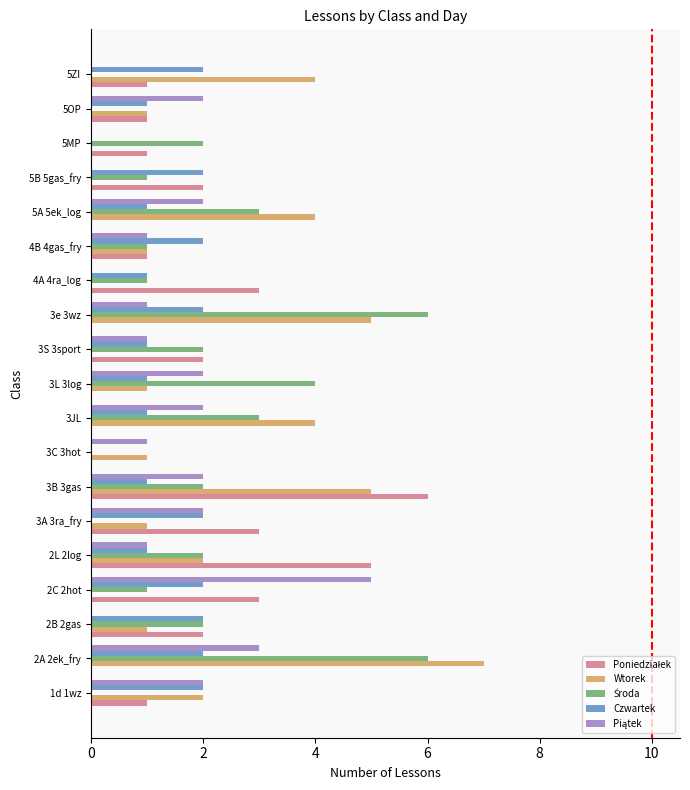

At which category is the sum across all series the highest?

2A 2ek_fry